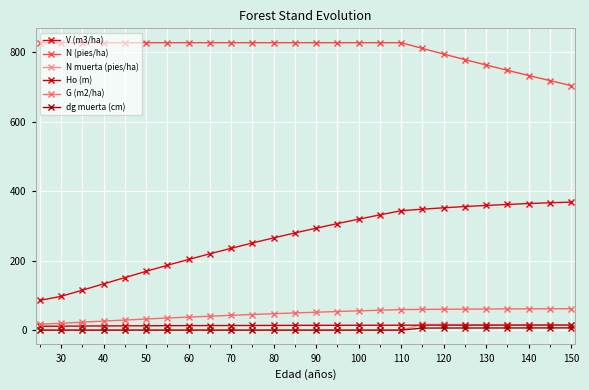

True or false: dg muerta (cm) has more than 1 interior local peaks.

False